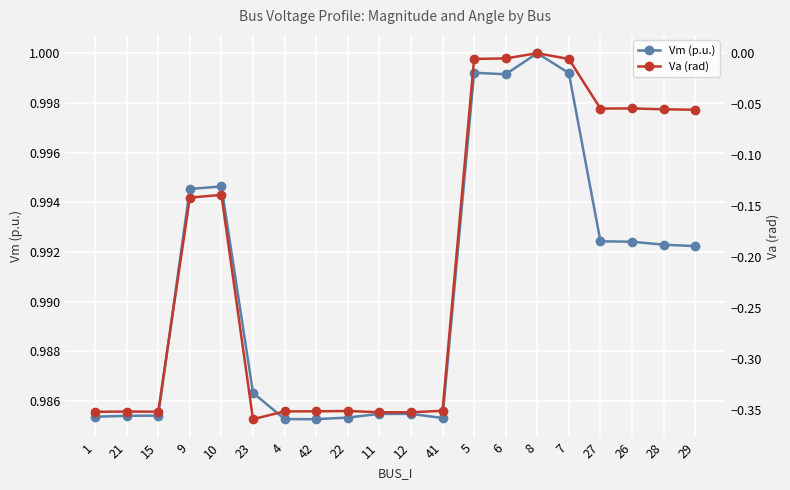

Reading left to right, transcribe all the data shown in this chart.

Vm (p.u.): 1=1.0	21=1.0	15=1.0	9=1.0	10=1.0	23=1.0	4=1.0	42=1.0	22=1.0	11=1.0	12=1.0	41=1.0	5=1.0	6=1.0	8=1.0	7=1.0	27=1.0	26=1.0	28=1.0	29=1.0
Va (rad): 1=-0.4	21=-0.4	15=-0.4	9=-0.1	10=-0.1	23=-0.4	4=-0.4	42=-0.4	22=-0.4	11=-0.4	12=-0.4	41=-0.4	5=-0.0	6=-0.0	8=0.0	7=-0.0	27=-0.1	26=-0.1	28=-0.1	29=-0.1